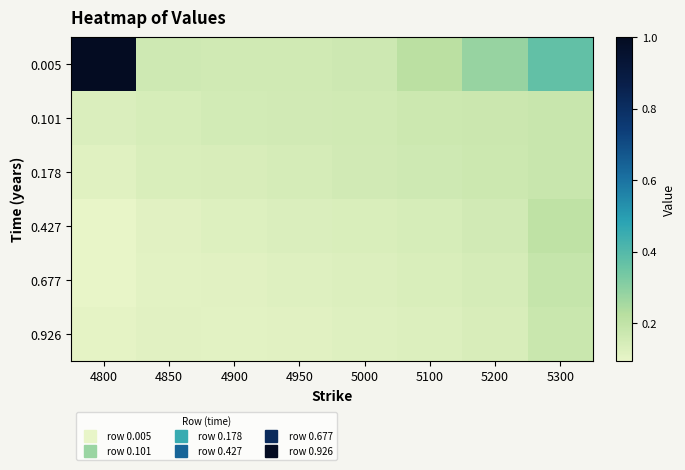

What is the total value across all series at 5100?

1.0